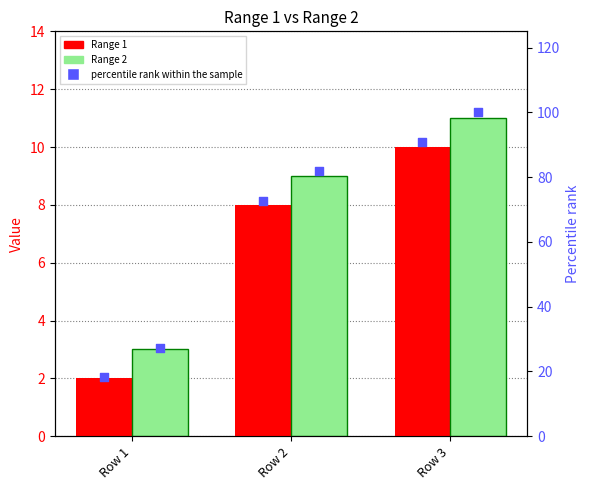

What is the total value across all series at Row 2?

171.5